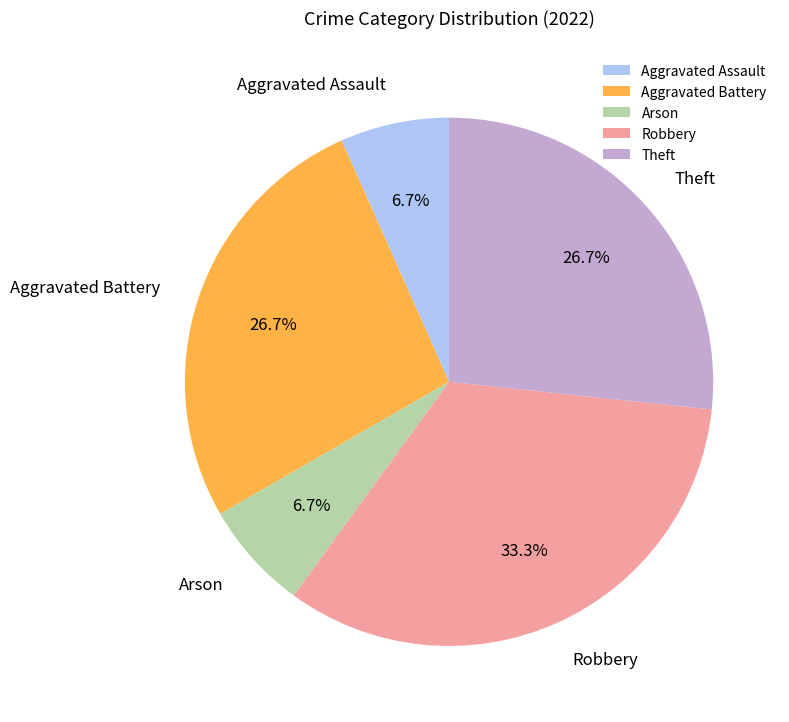

Which category has the biggest portion of the pie?

Robbery